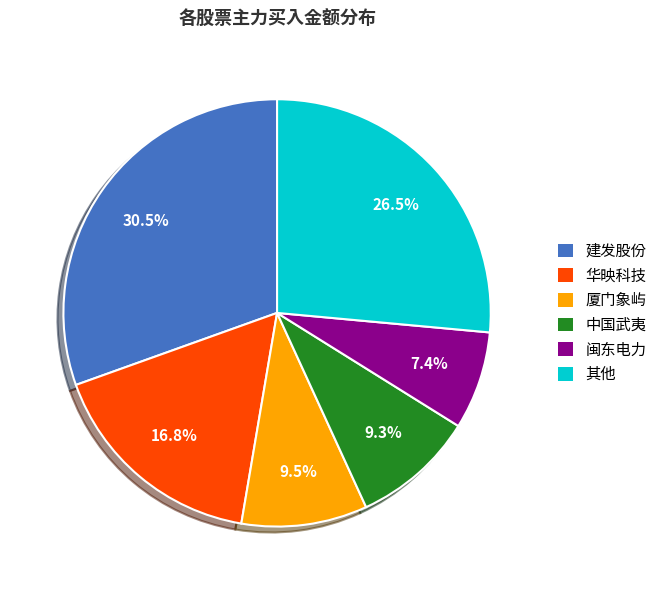

To the nearest percent, what is the average slice percentage?

17%